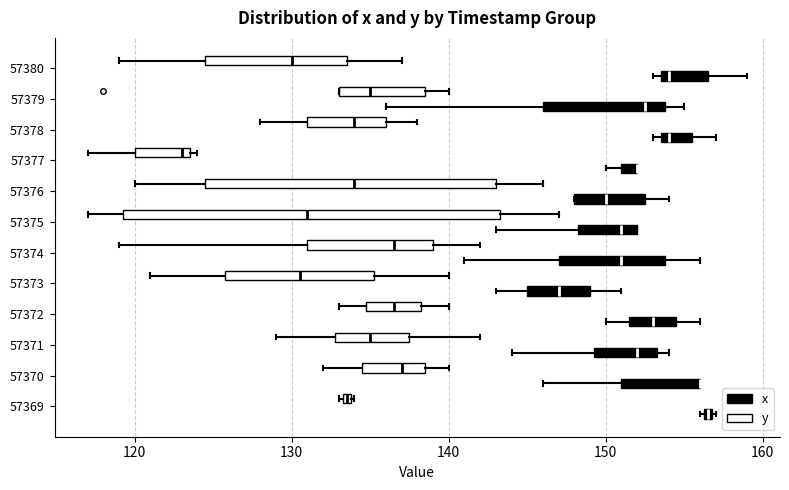

Where is the right edge of the box for 57374 (x) on the x-axis? The values are not printed on the chart, so give them approximately, as read against the axis.

154